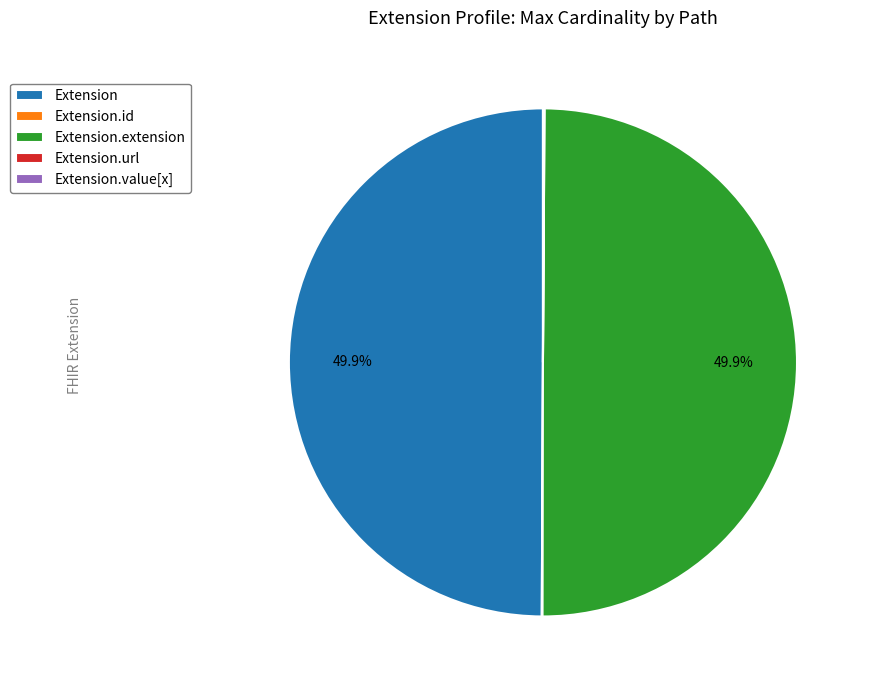

The Extension.id slice represents 10% of the pie. True or false?

False